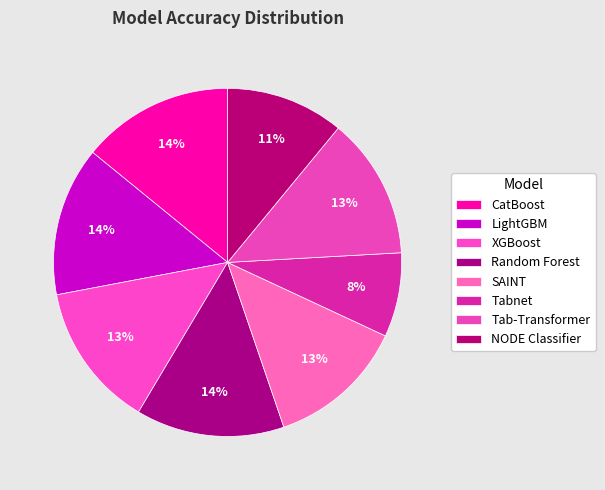

How many slices are in this pie chart?

8